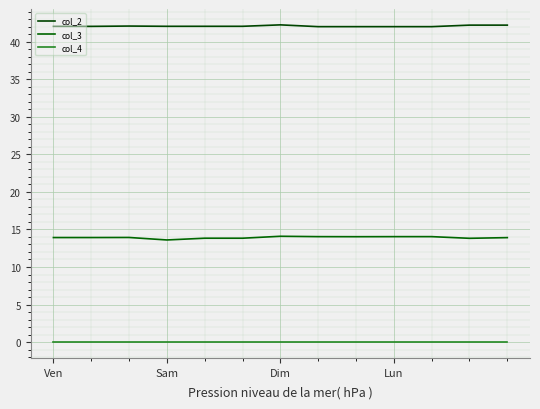

List the labels in order of col_4 value, smallest first.

Ven, Sam, Dim, Lun, 4, 5, 6, 7, 8, 9, 10, 11, 12